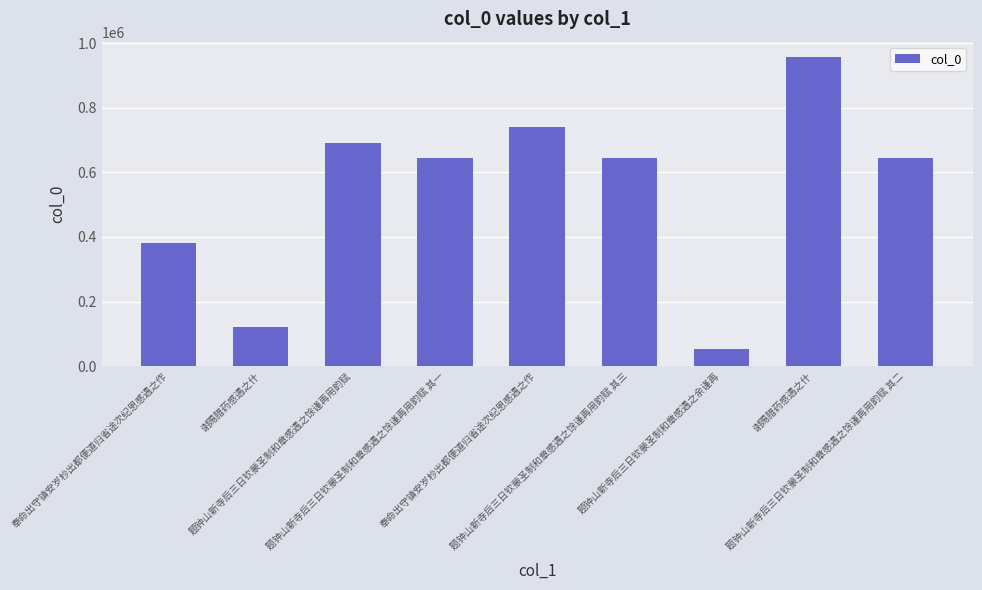

Reading right to left, transcribe all the data shown in this chart.

645819	956750	53330	645820	741474	645818	692186	122476	380553